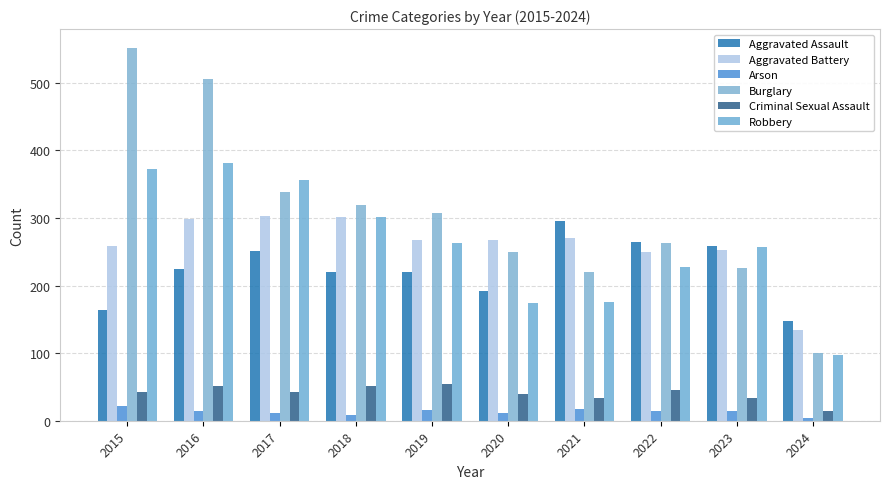

Which series has the largest total across all categories?

Burglary